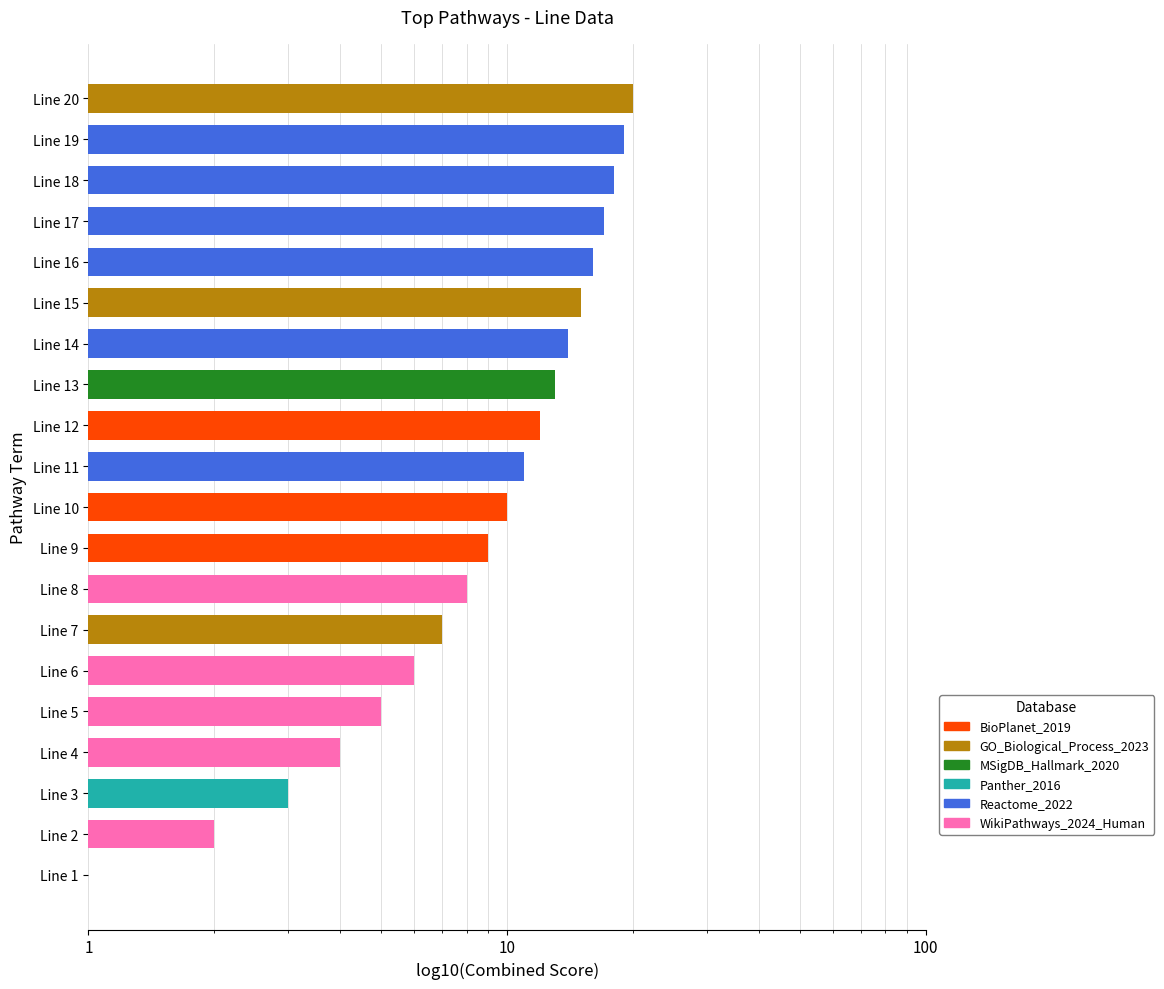

What is the maximum value shown in the chart?

20